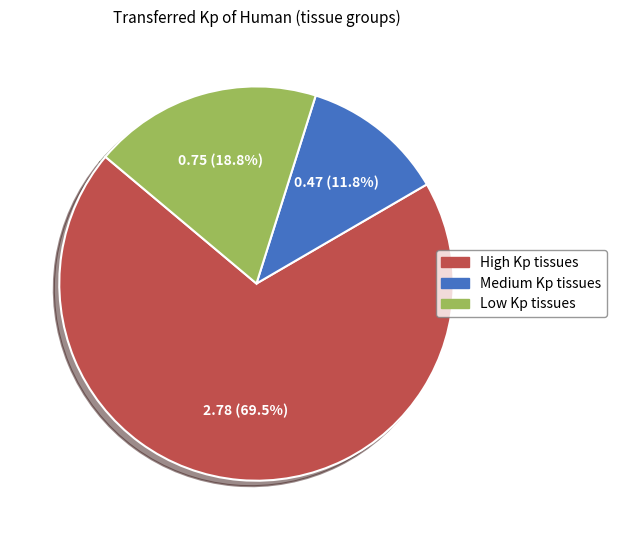

Which category has the smallest portion of the pie?

Medium Kp tissues